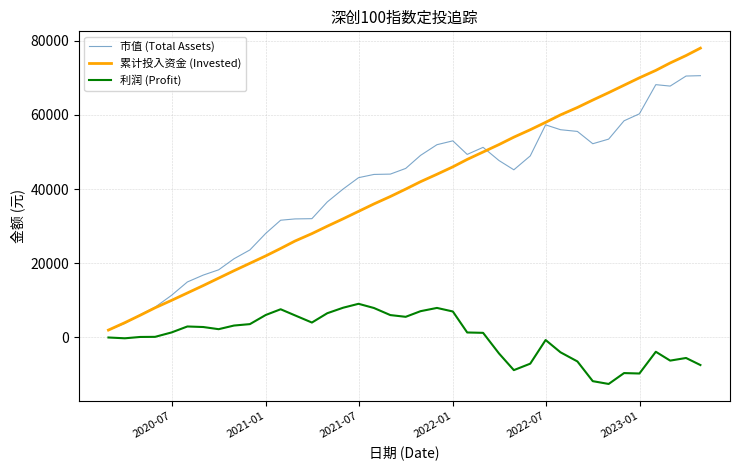

What is the average value of the 市值 (Total Assets) series?

40256.0